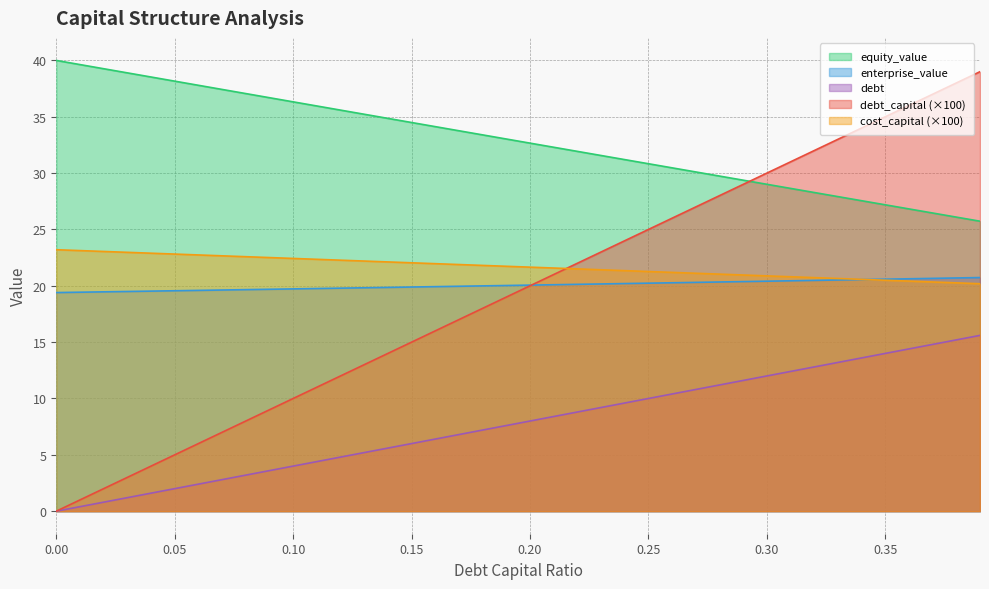

Which has a higher value, 0.02 or 0.03?

0.03